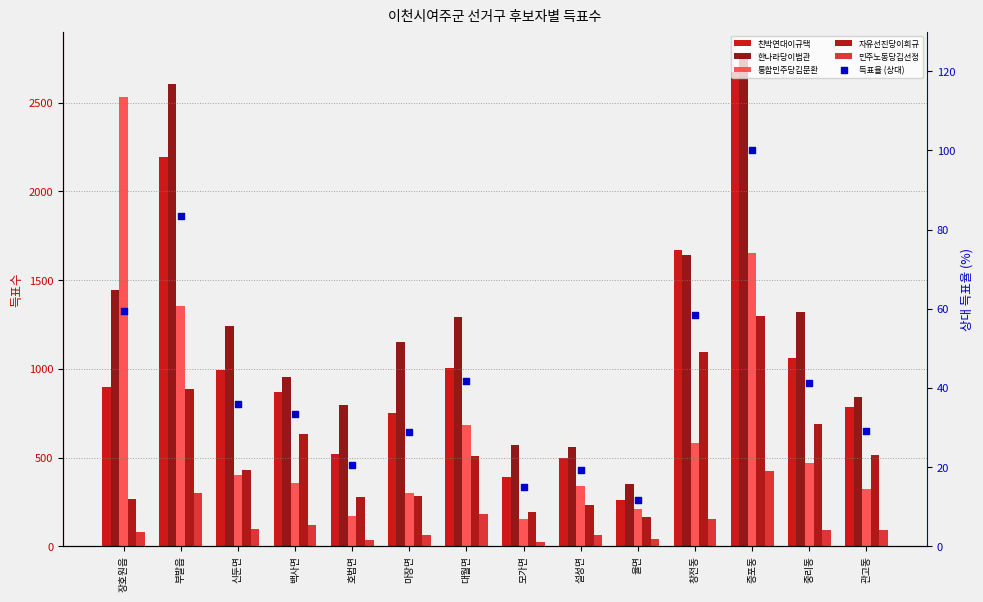

What is the total value across all series at 백사면?

2963.3